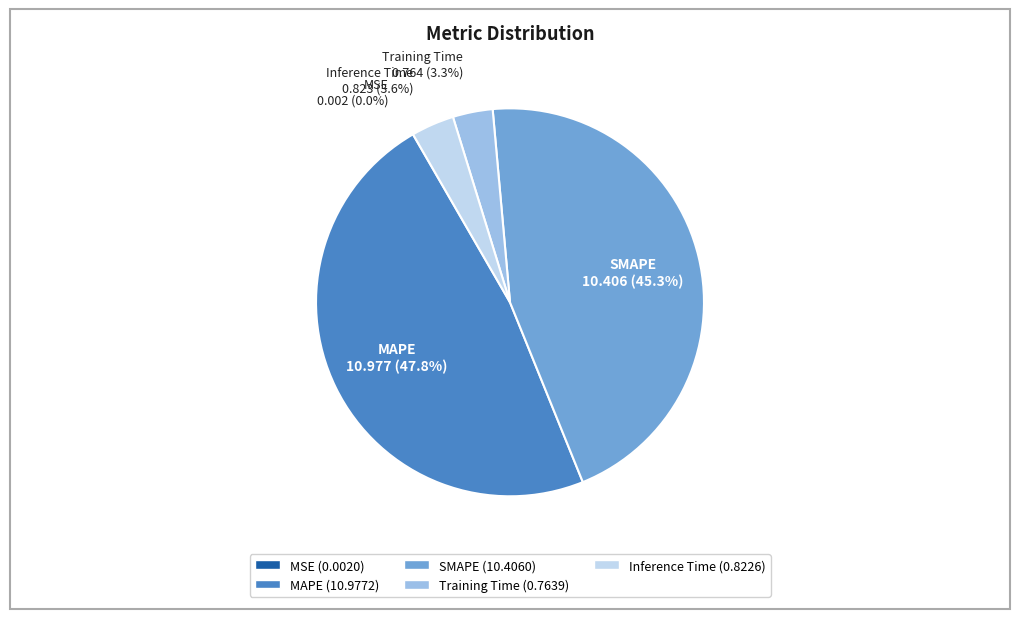

Which slice is the largest?

MAPE